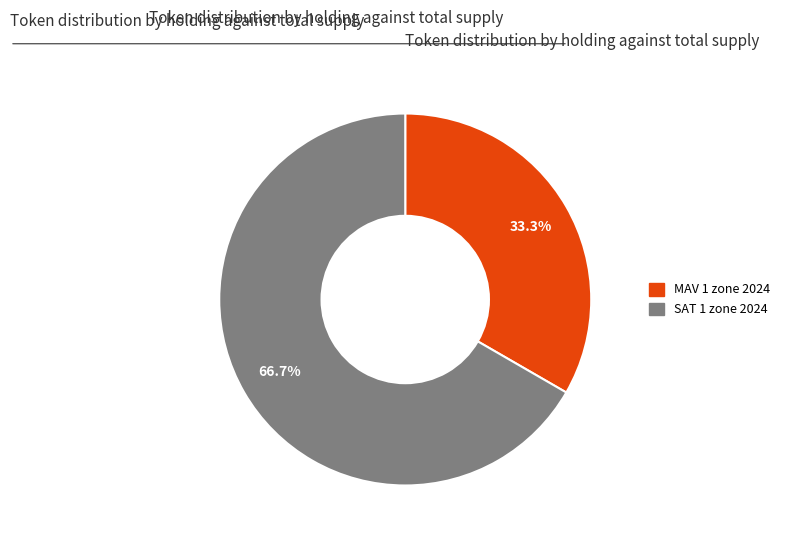

Which slice is the smallest?

MAV 1 zone 2024